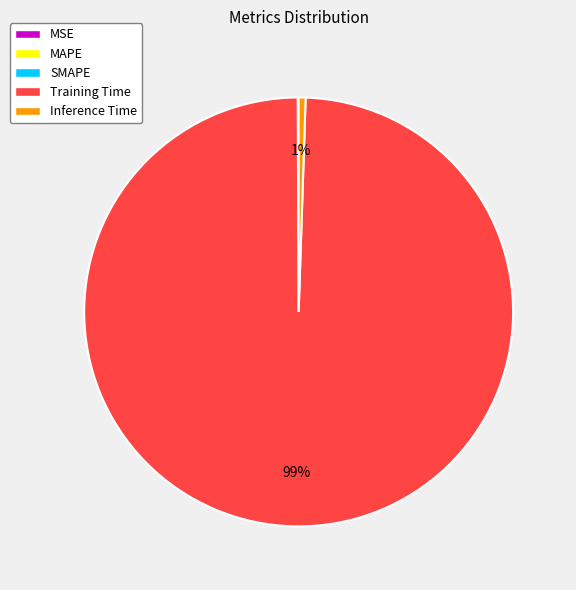

Is there any slice that represents more than half of the pie?

Yes